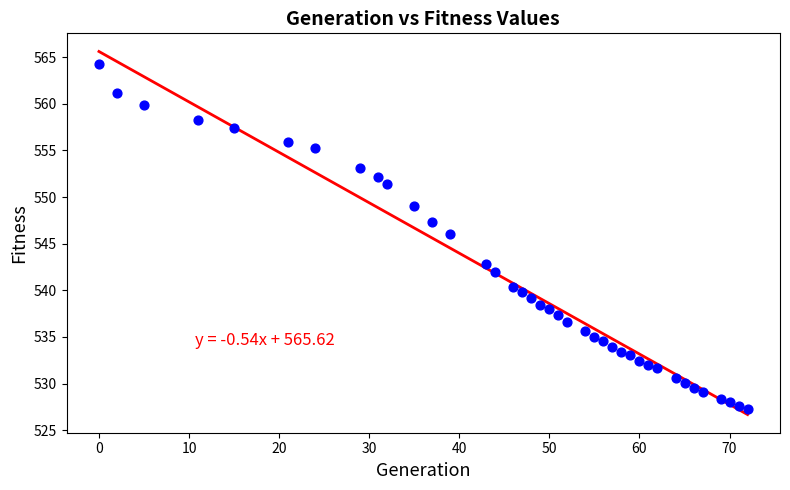

What is the range of Y values (max minus min)?

37.0